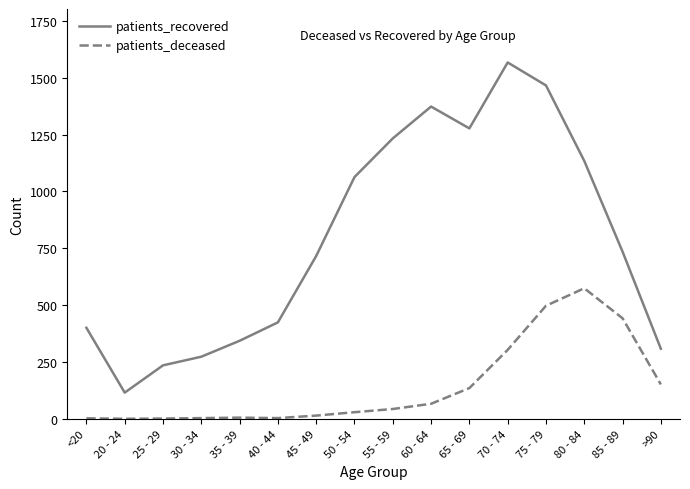

True or false: patients_deceased and patients_recovered intersect in this chart.

False